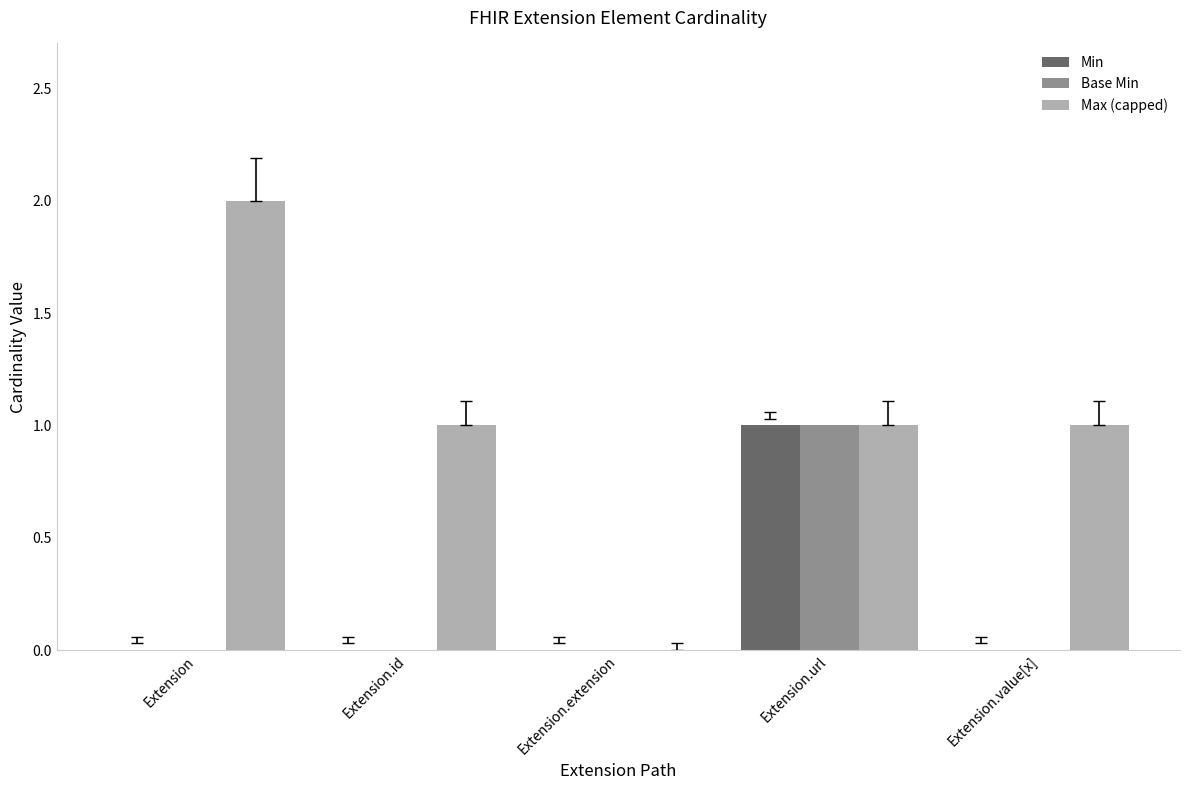

Is it true that Base Min equals 0 at Extension?

True